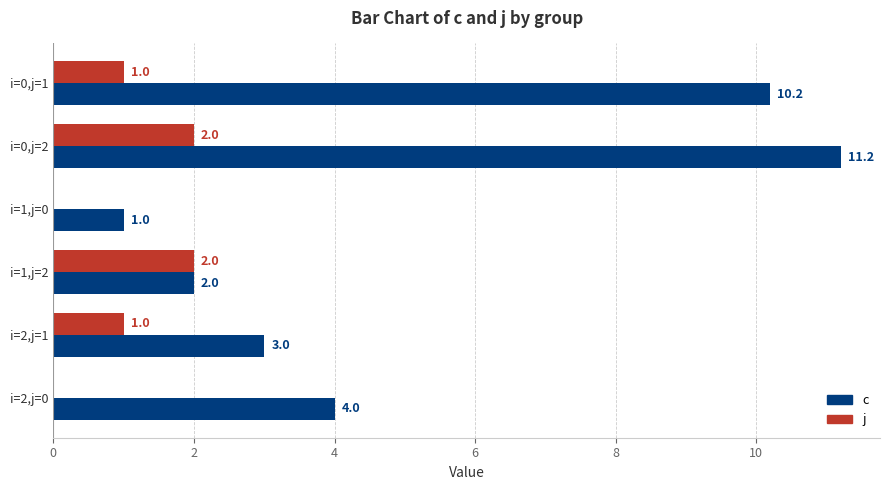

What is the total value across all series at i=0,j=1?

11.2